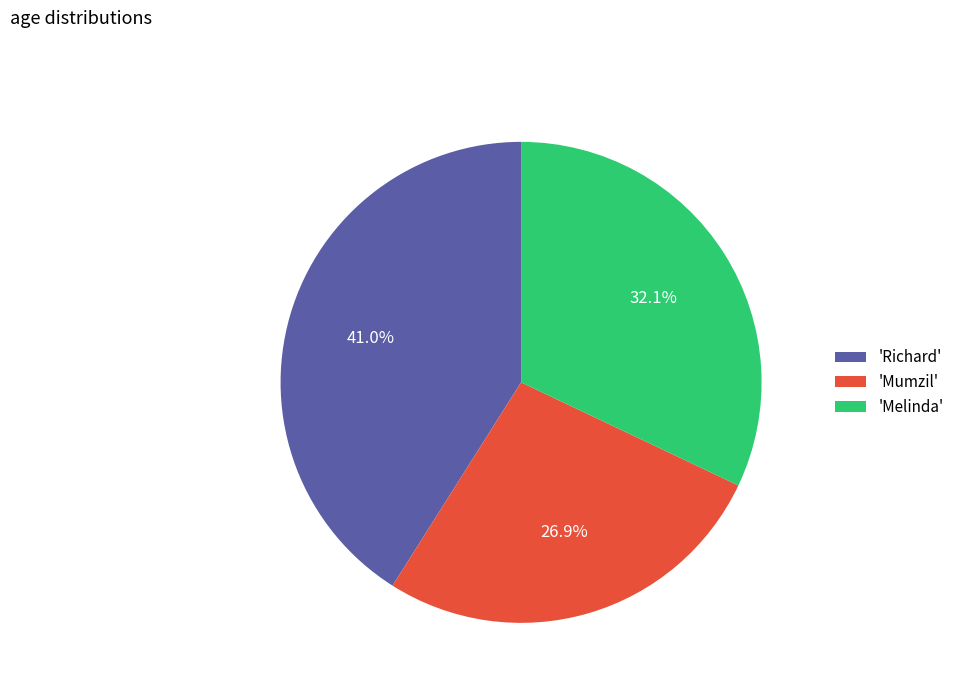

Combined, what portion of the pie is 'Richard' and 'Melinda'?

73.1%